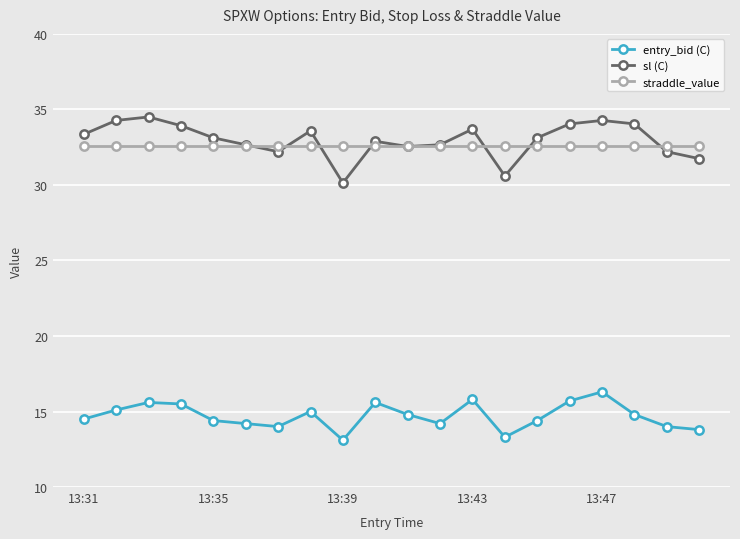

What is the value of the sl (C) point at the 11th from the left?

32.5